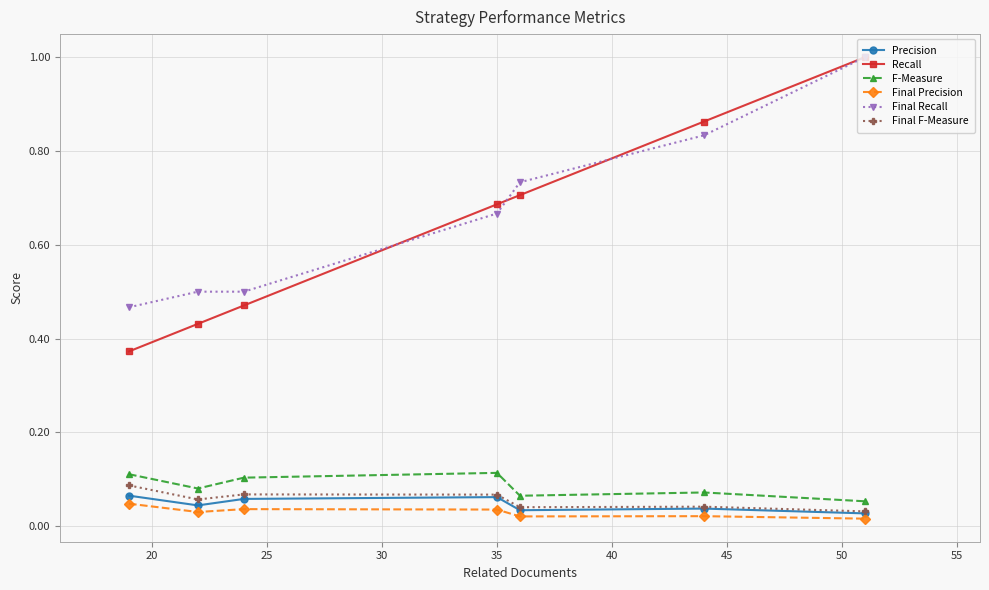

What is the maximum value shown in the chart?

1.0